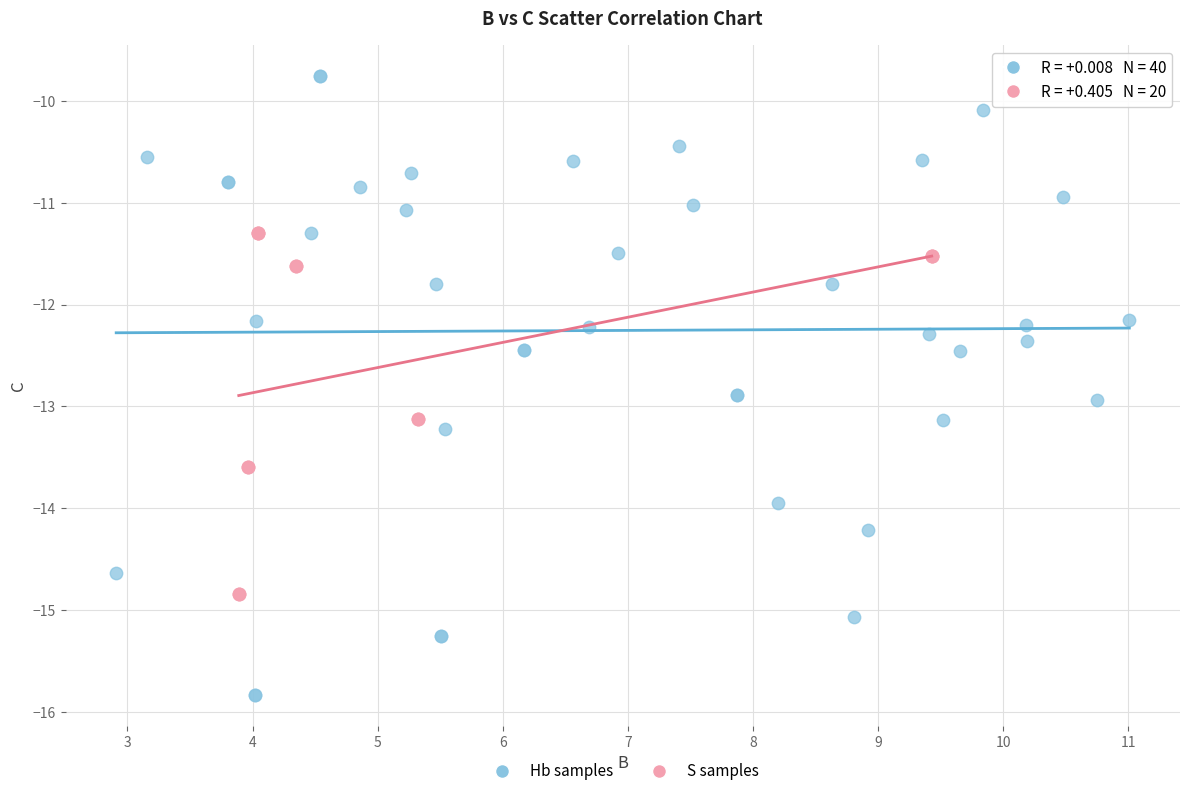

Which series contains the highest Y value?

Hb samples